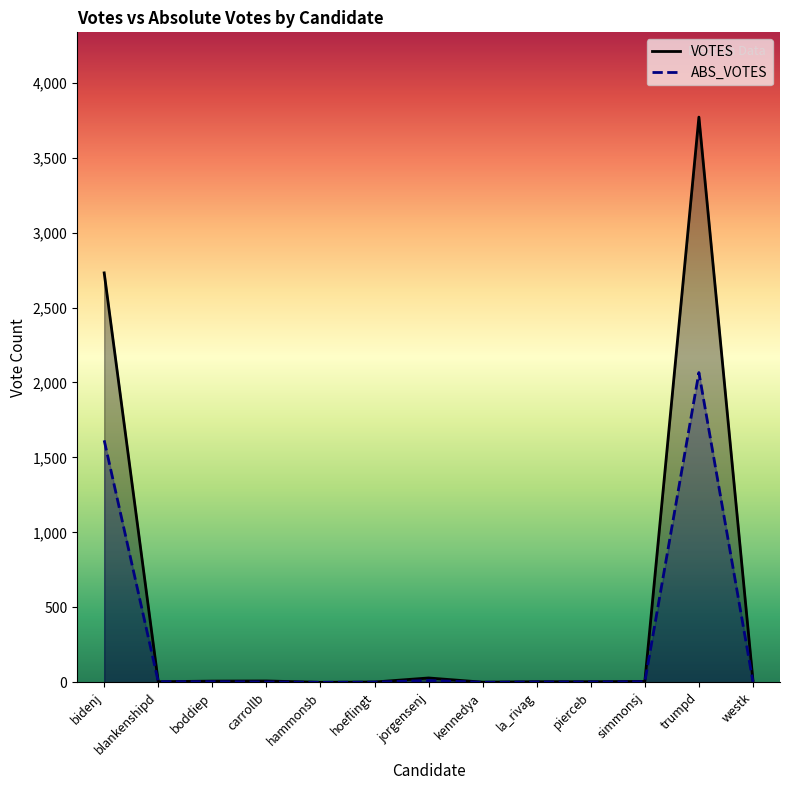

How many lines are shown in the chart?

2